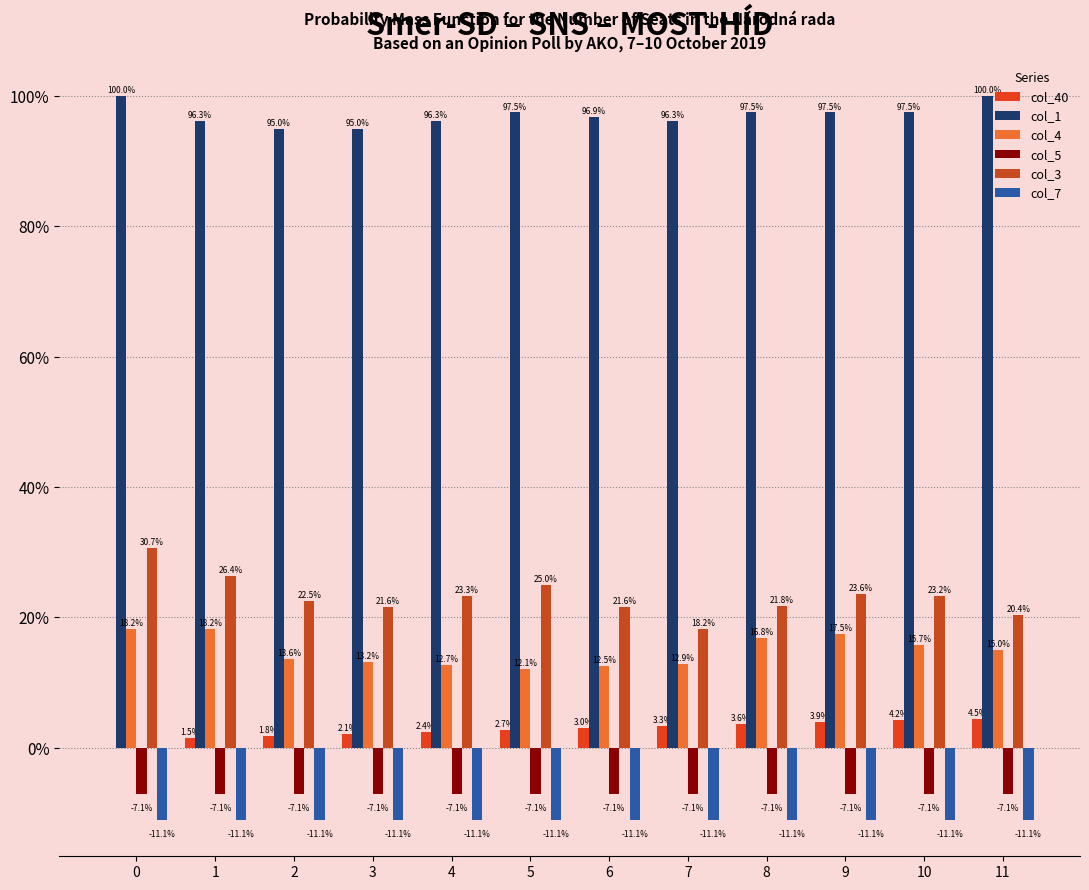

Which series has the widest spread of values?

col_3